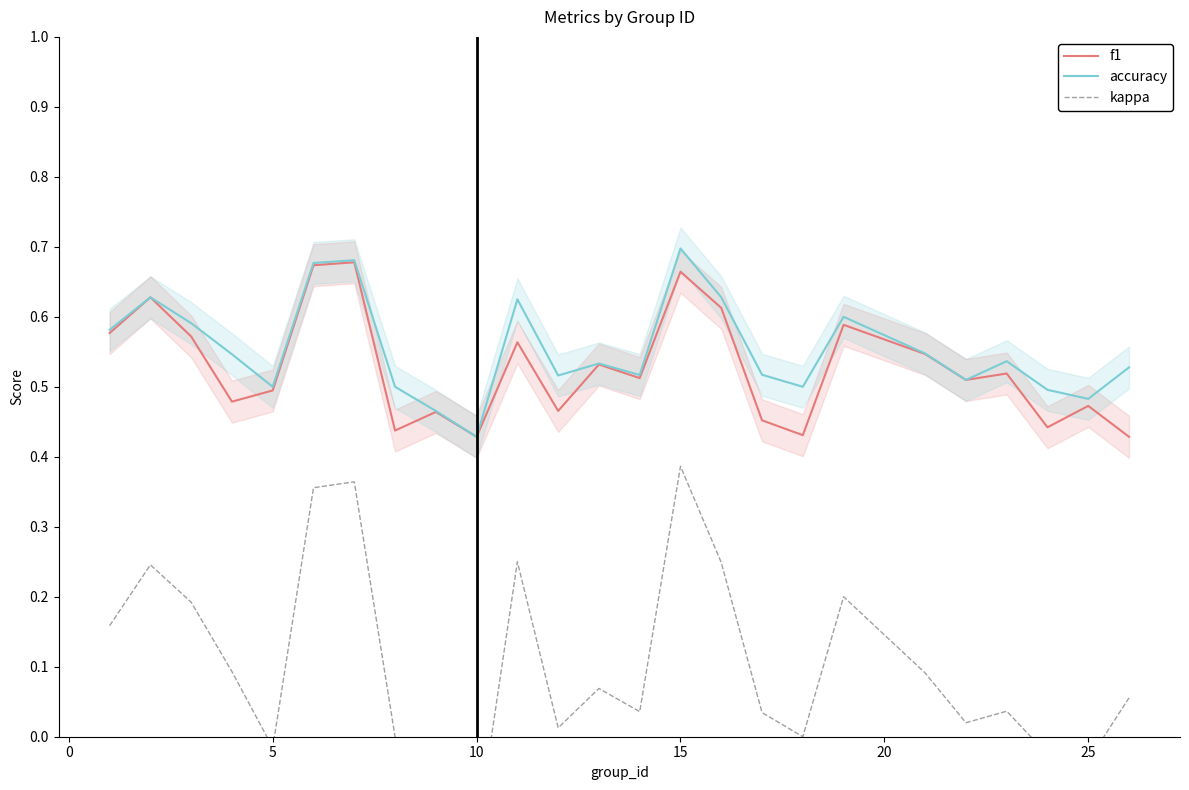

Does the chart have visible grid lines?

No